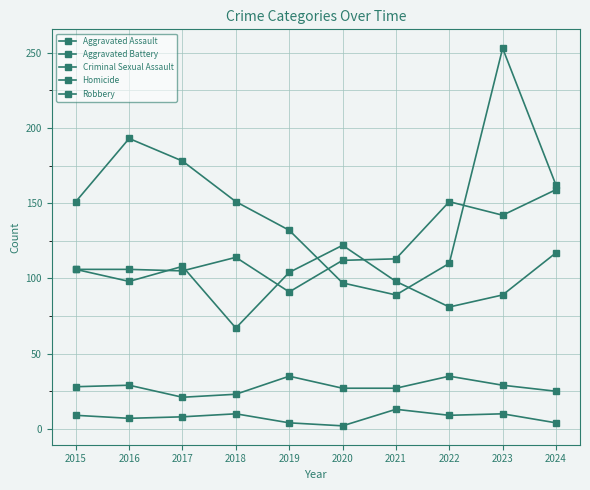

What is the difference between the maximum and minimum values in the Robbery series?

164